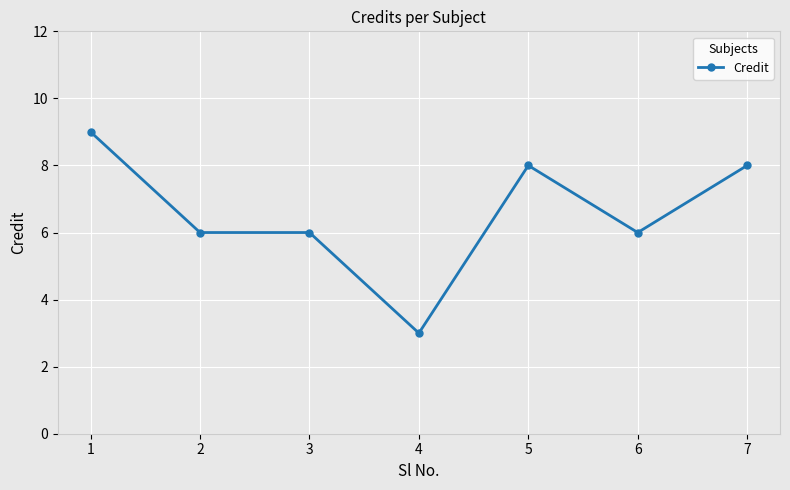

Is it true that the value at 4 is 2?

False